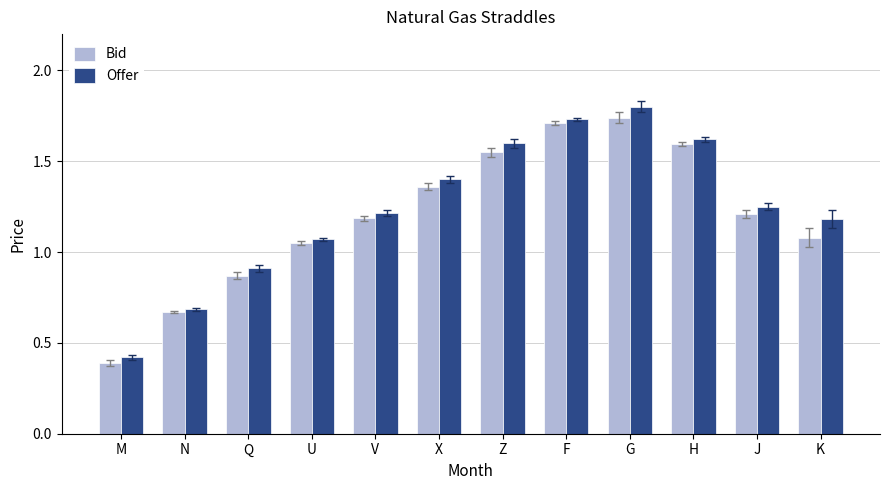

Which series has the largest total across all categories?

Offer